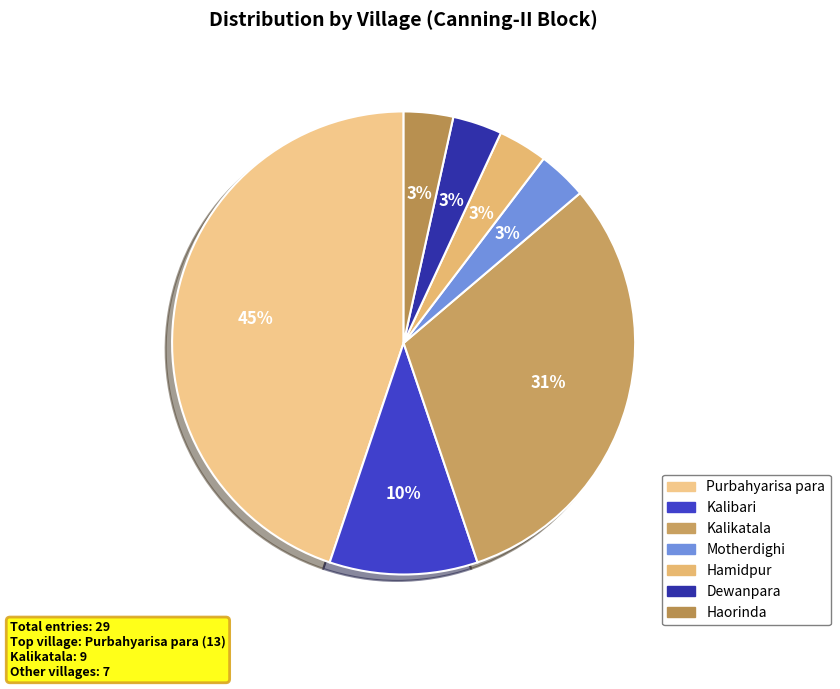

Is it true that Purbahyarisa para is 58% of the pie?

False